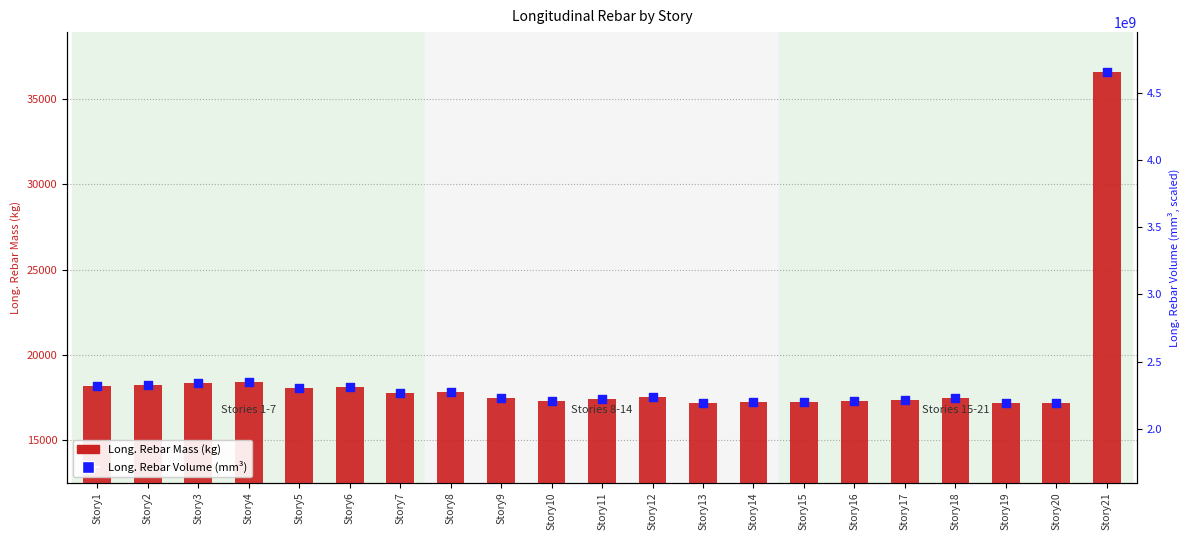

At which category is the sum across all series the highest?

Story21